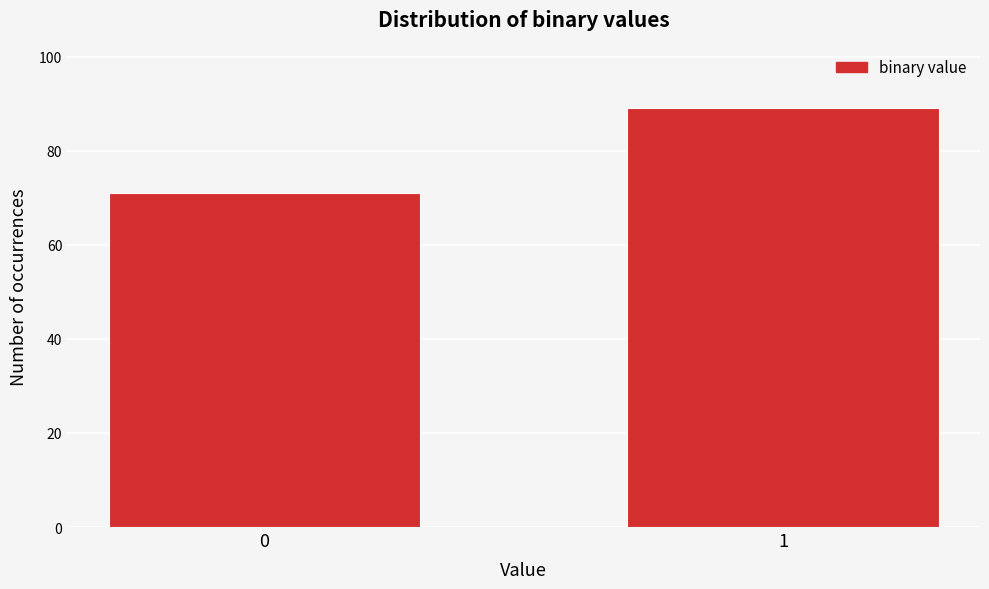

Reading right to left, what are all the values shown in this chart?

1=89	0=71